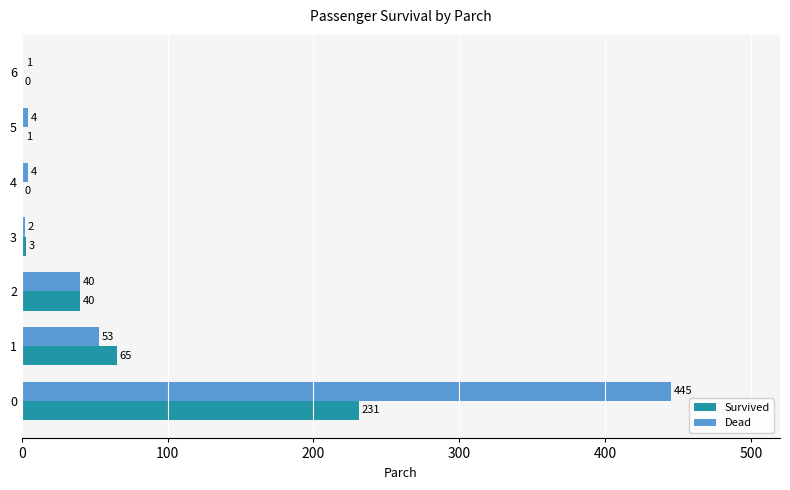

What are all the series names shown in the legend?

Survived, Dead